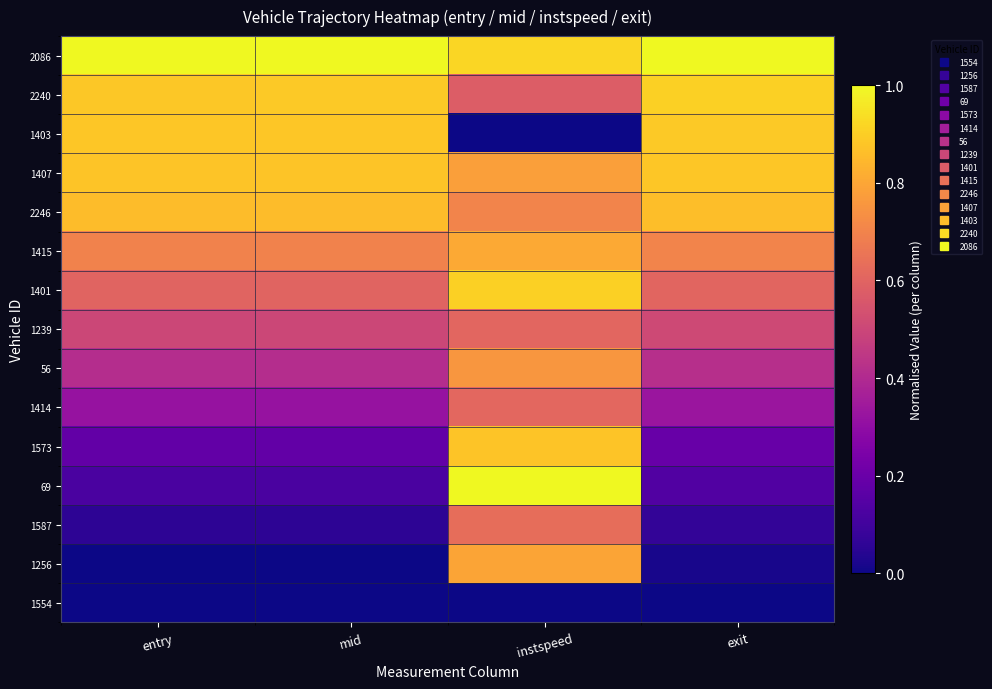

Reading left to right, what are all the values shown in this chart?

1554: entry=0.0	mid=0.0	instspeed=0.0	exit=0.0
1256: entry=0.0	mid=0.0	instspeed=0.8	exit=0.0
1587: entry=0.1	mid=0.1	instspeed=0.6	exit=0.1
69: entry=0.1	mid=0.1	instspeed=1.0	exit=0.1
1573: entry=0.2	mid=0.2	instspeed=0.9	exit=0.2
1414: entry=0.3	mid=0.3	instspeed=0.6	exit=0.3
56: entry=0.4	mid=0.4	instspeed=0.8	exit=0.4
1239: entry=0.5	mid=0.5	instspeed=0.6	exit=0.5
1401: entry=0.6	mid=0.6	instspeed=0.9	exit=0.6
1415: entry=0.7	mid=0.7	instspeed=0.8	exit=0.7
2246: entry=0.9	mid=0.9	instspeed=0.7	exit=0.9
1407: entry=0.9	mid=0.9	instspeed=0.8	exit=0.9
1403: entry=0.9	mid=0.9	instspeed=0.0	exit=0.9
2240: entry=0.9	mid=0.9	instspeed=0.6	exit=0.9
2086: entry=1.0	mid=1.0	instspeed=0.9	exit=1.0